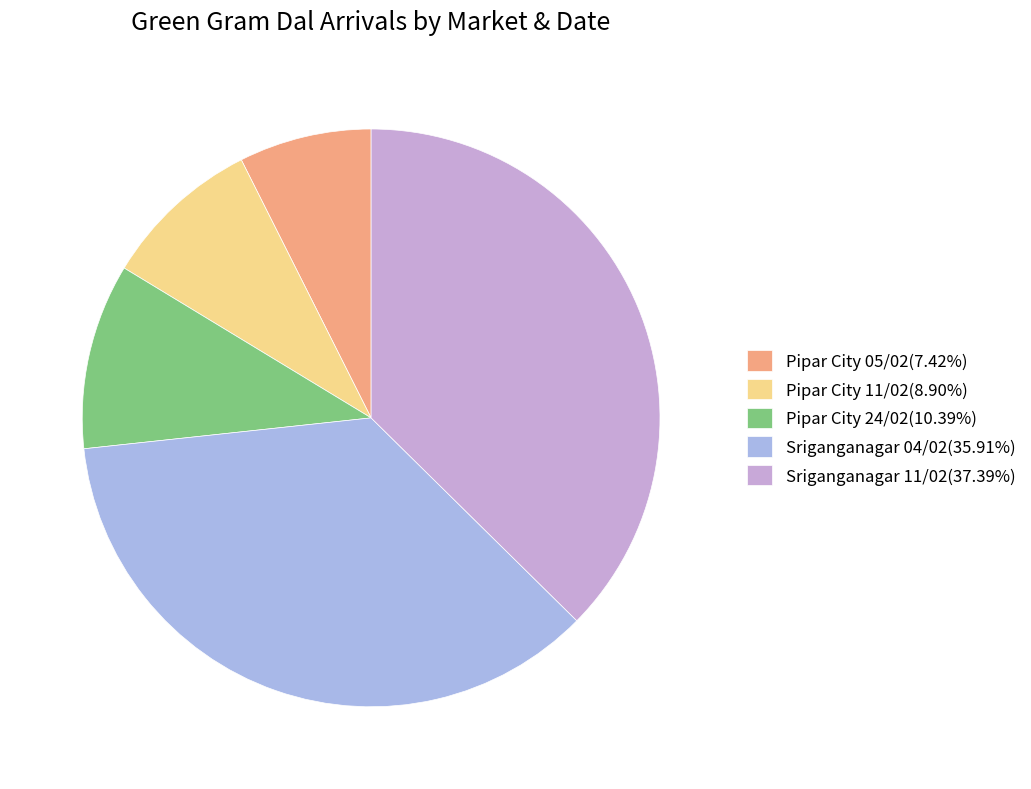

What percentage is the Sriganganagar 04/02 slice, to the nearest percent?

36%